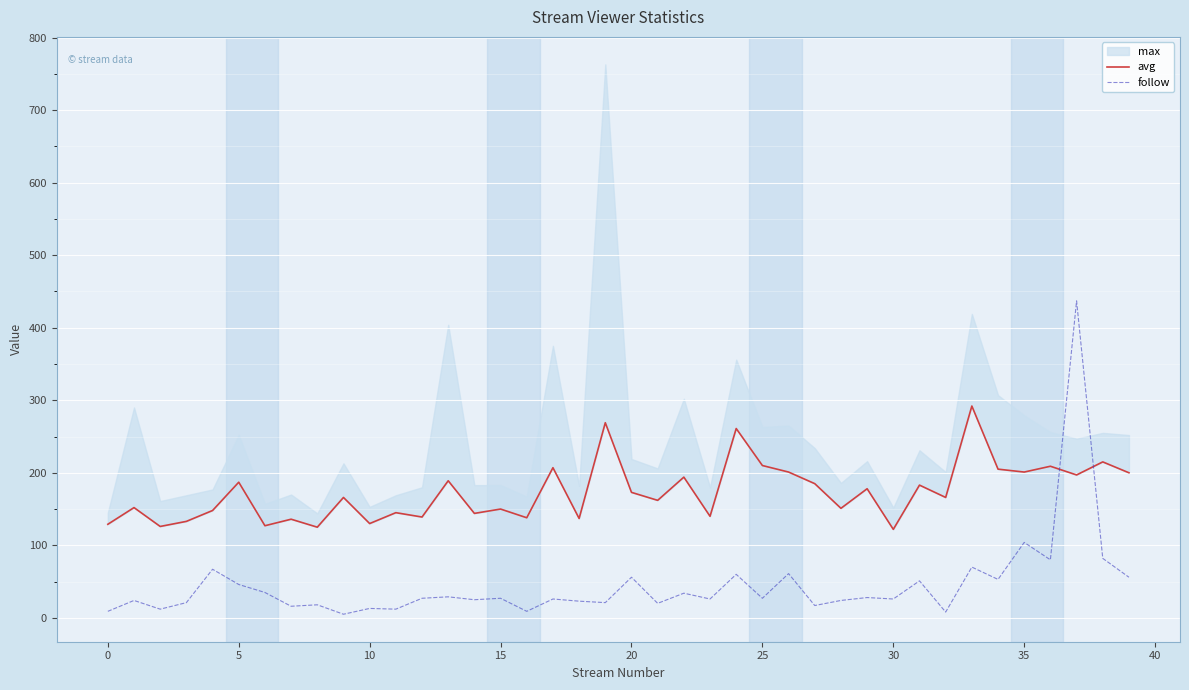

True or false: avg has more than 0 interior local peaks.

True